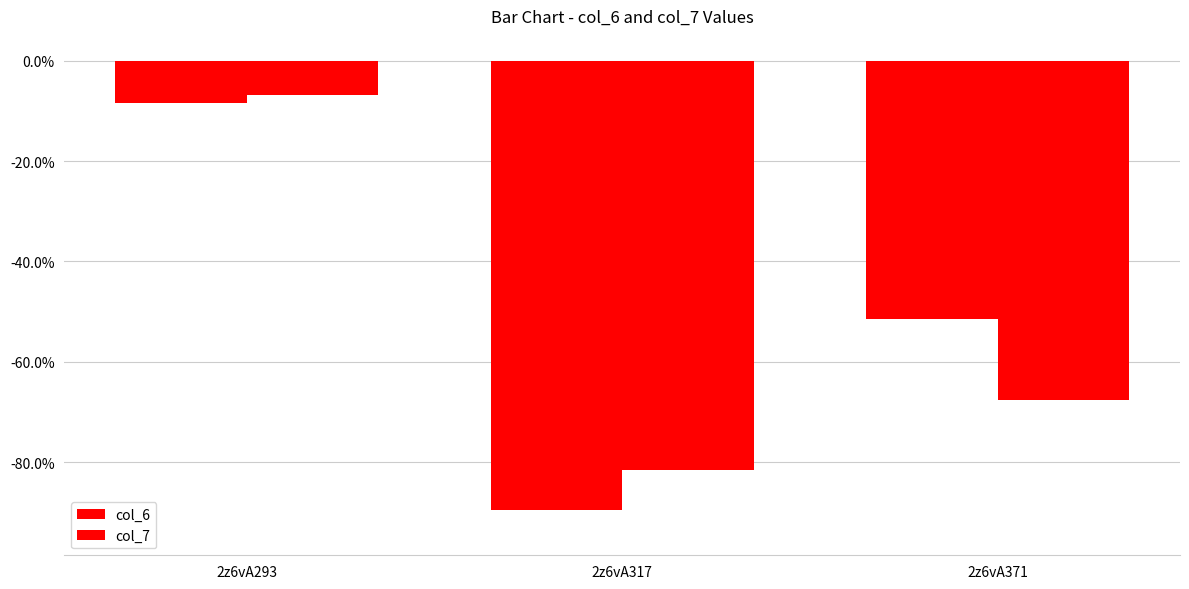

What is the value of the col_7 bar at the 1st from the left?

-6.8